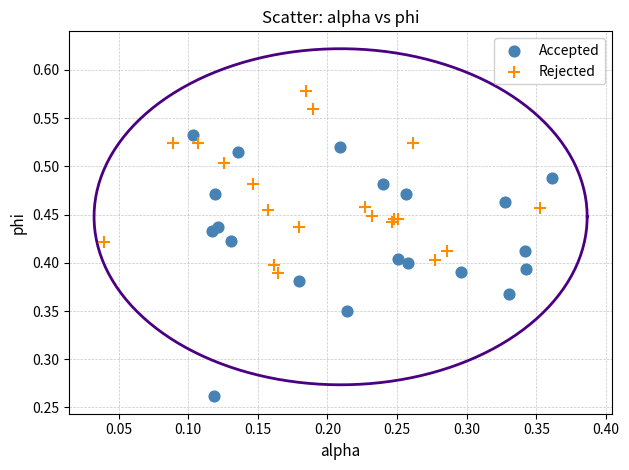

Which series reaches the minimum Y coordinate?

Accepted